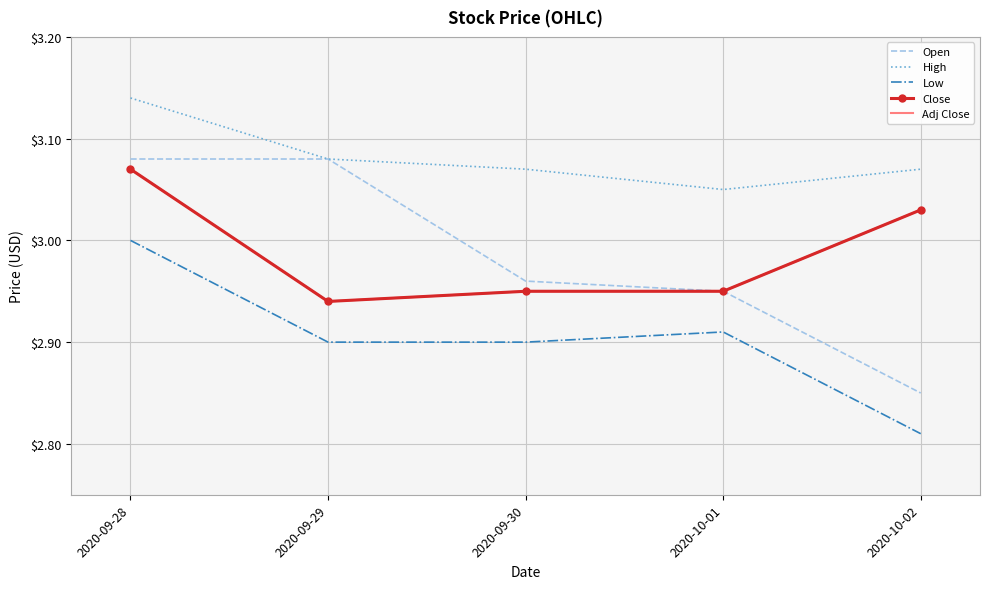

Reading left to right, transcribe all the data shown in this chart.

Open: 2020-09-28=3.1	2020-09-29=3.1	2020-09-30=3.0	2020-10-01=3.0	2020-10-02=2.8
High: 2020-09-28=3.1	2020-09-29=3.1	2020-09-30=3.1	2020-10-01=3.0	2020-10-02=3.1
Low: 2020-09-28=3.0	2020-09-29=2.9	2020-09-30=2.9	2020-10-01=2.9	2020-10-02=2.8
Close: 2020-09-28=3.1	2020-09-29=2.9	2020-09-30=3.0	2020-10-01=3.0	2020-10-02=3.0
Adj Close: 2020-09-28=3.1	2020-09-29=2.9	2020-09-30=3.0	2020-10-01=3.0	2020-10-02=3.0